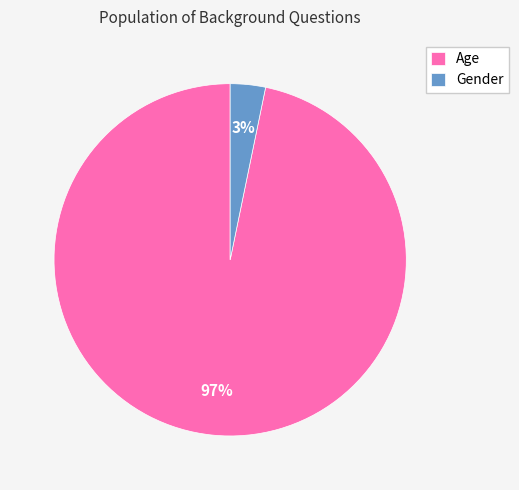

To the nearest percent, what portion does Age represent?

97%